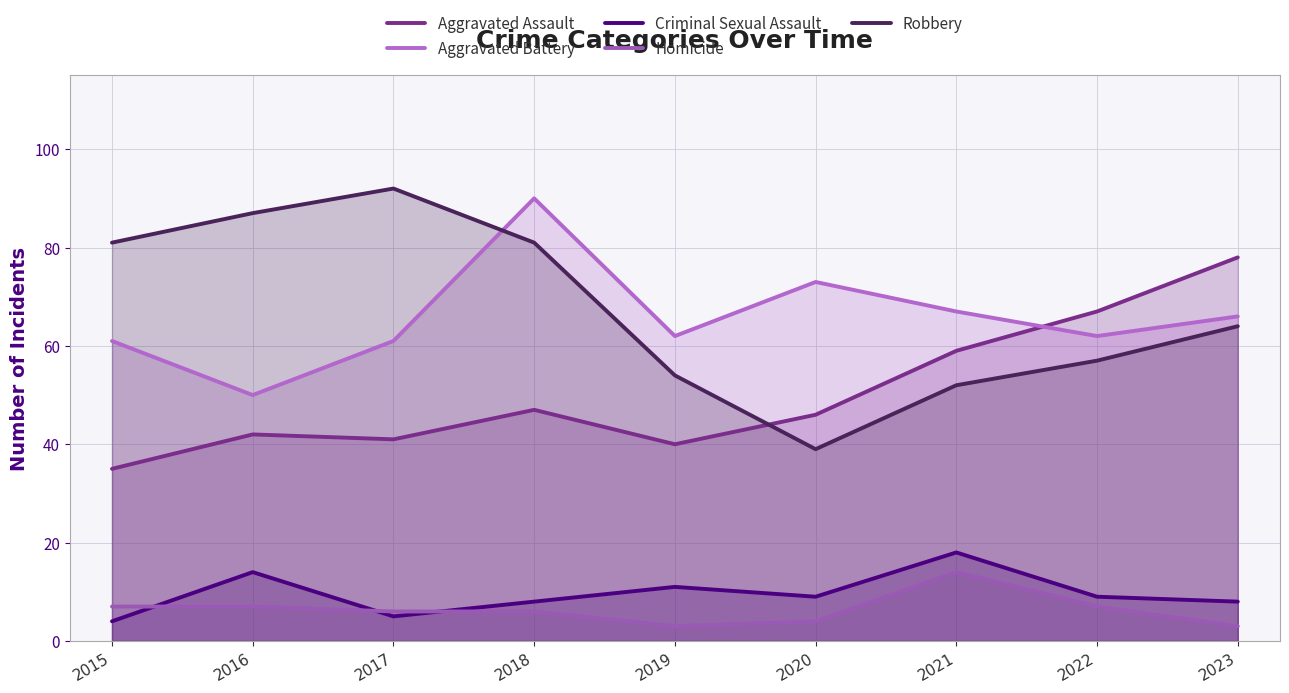

What is the sum of the Criminal Sexual Assault values at 2015 and 2022?

13